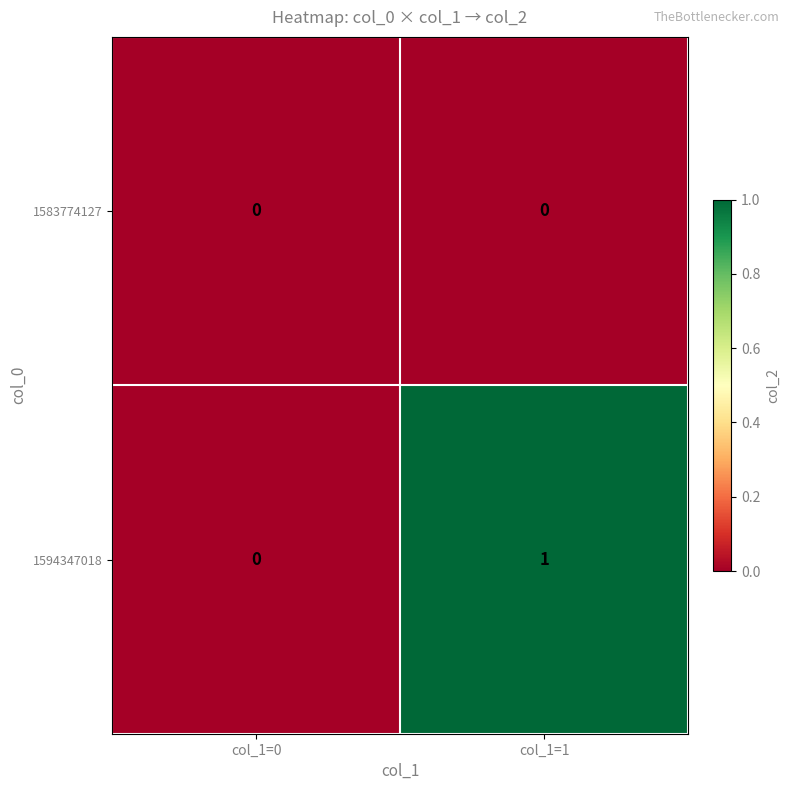

True or false: 1594347018 has a value of 2 at col_1=1.

False